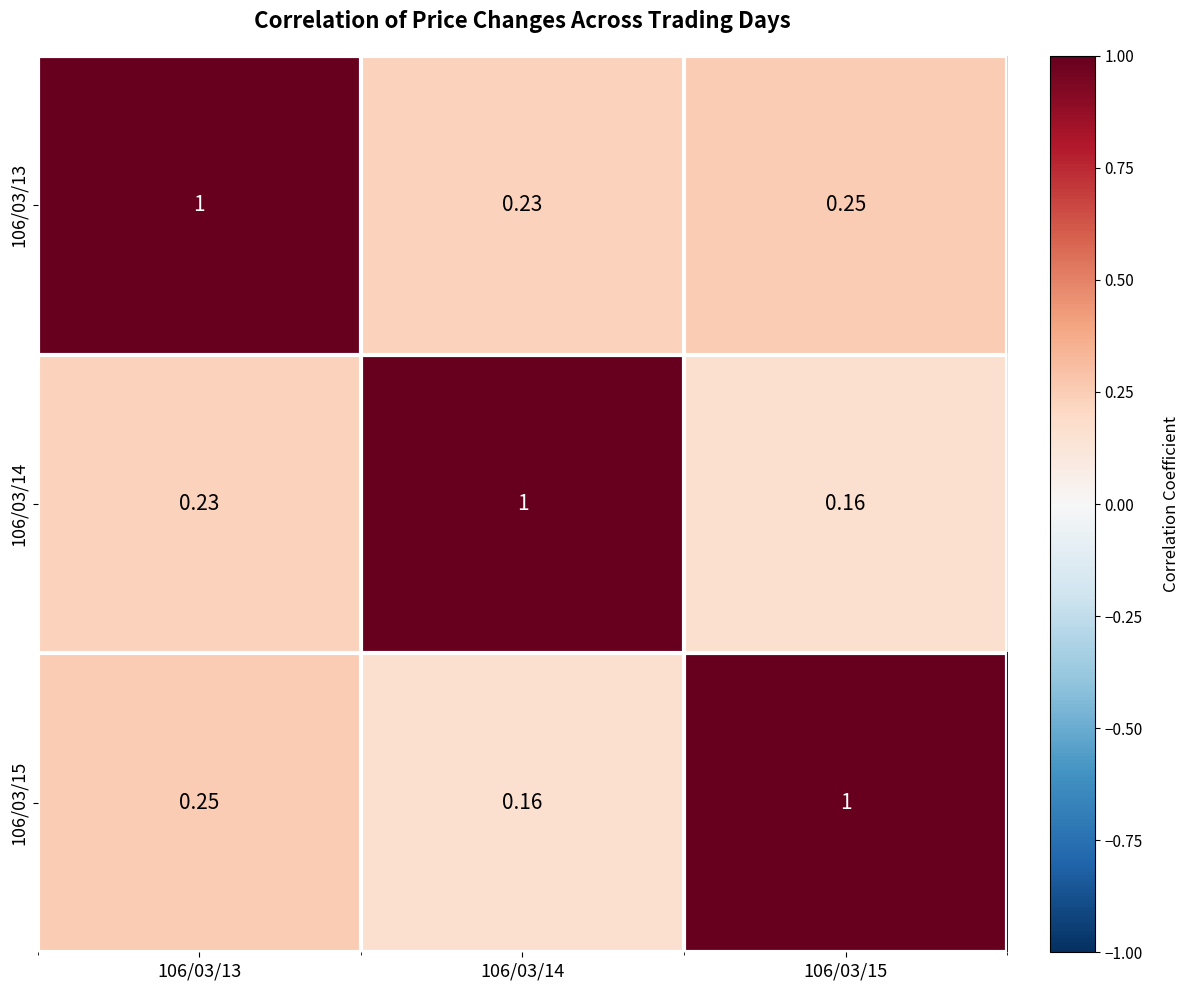

Which series has the largest total across all categories?

106/03/13